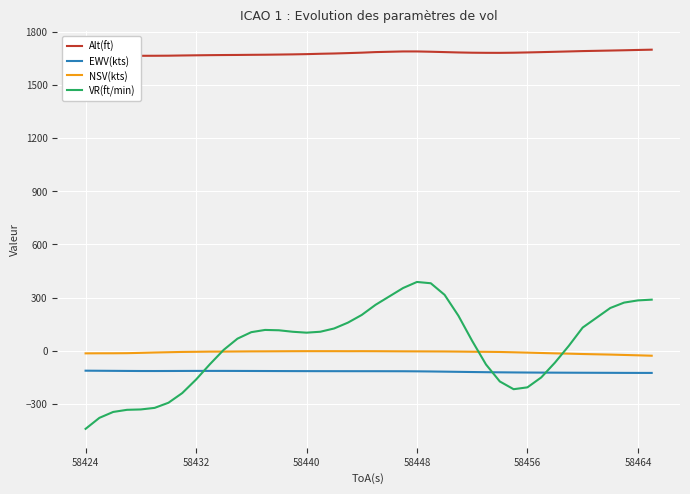

Which series has the largest range (max minus min)?

VR(ft/min)